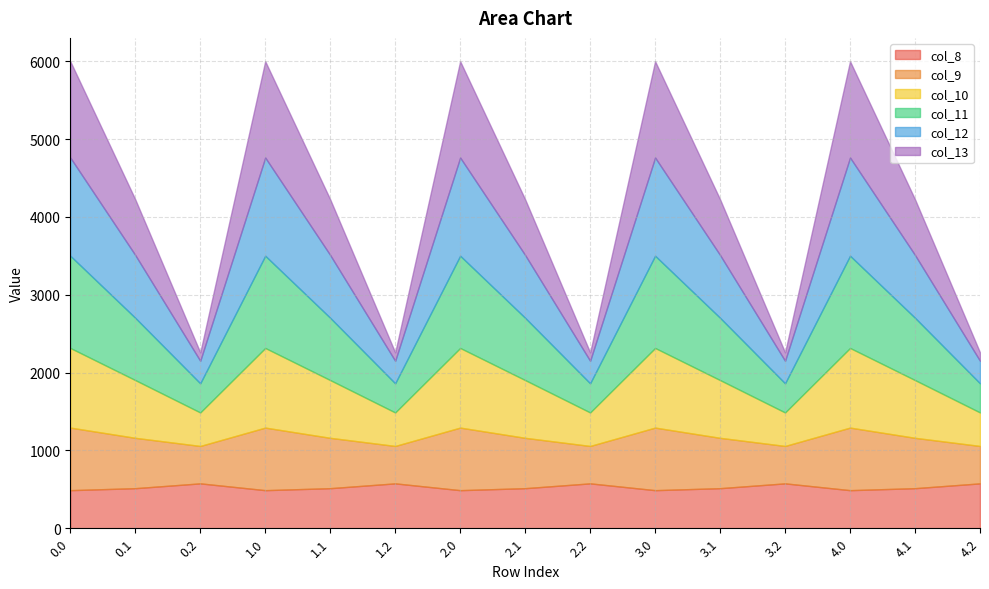

The col_13 series shows 715.3 at 4.1. True or false?

True